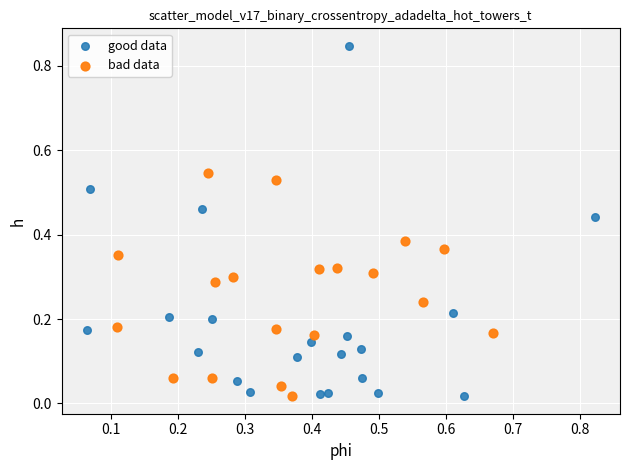

Which series contains the highest Y value?

good data